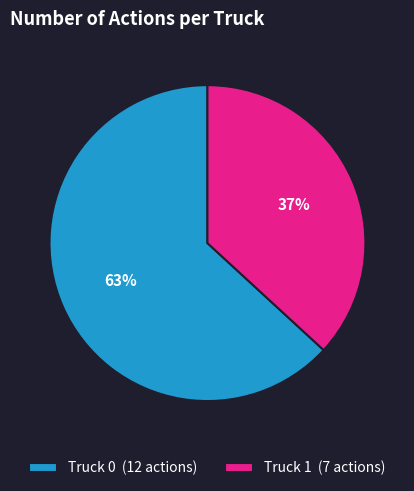

Rank the categories by value from lowest to highest.

Truck 1, Truck 0